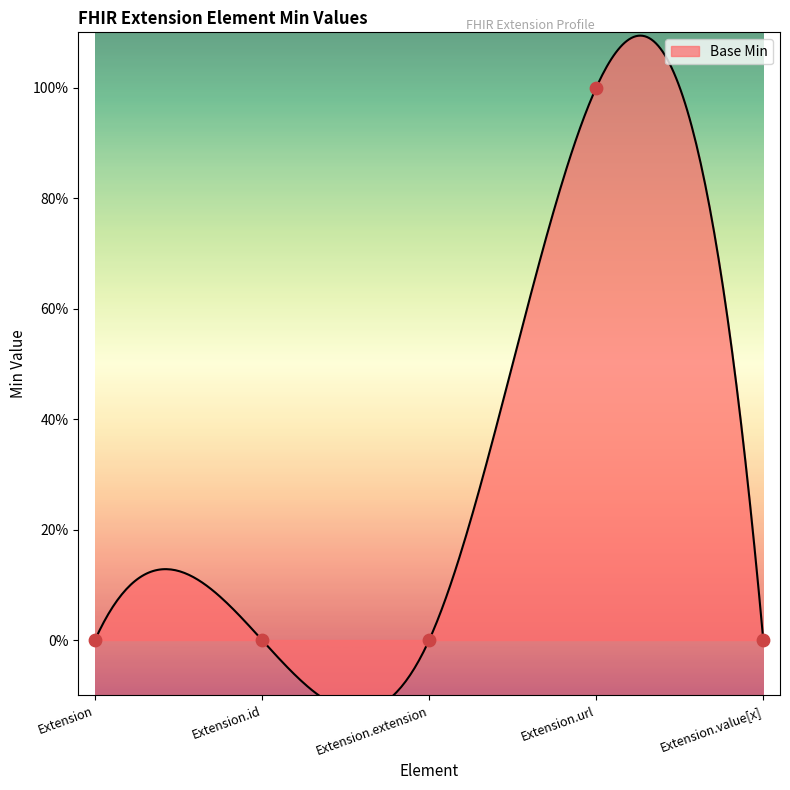

What is the change in value from Extension to Extension.url?

+1